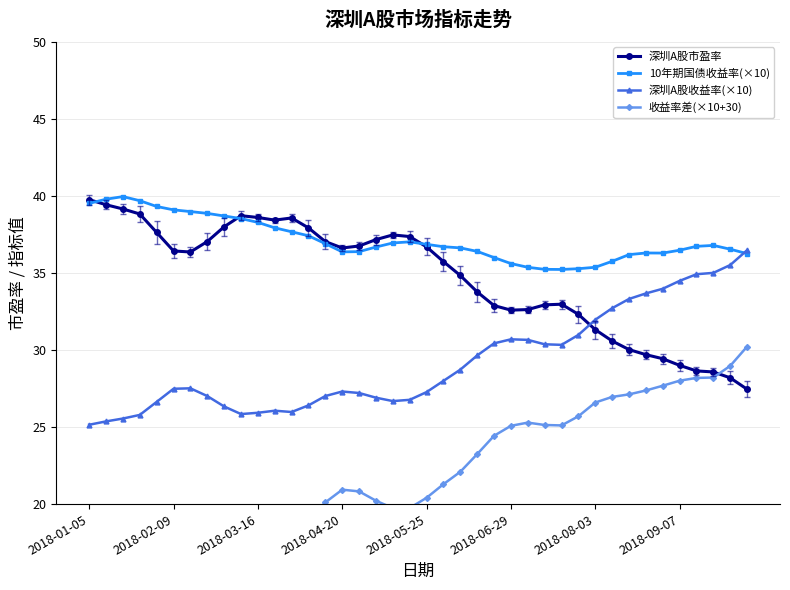

True or false: 深圳A股收益率(×10) has more than 2 interior local peaks.

True